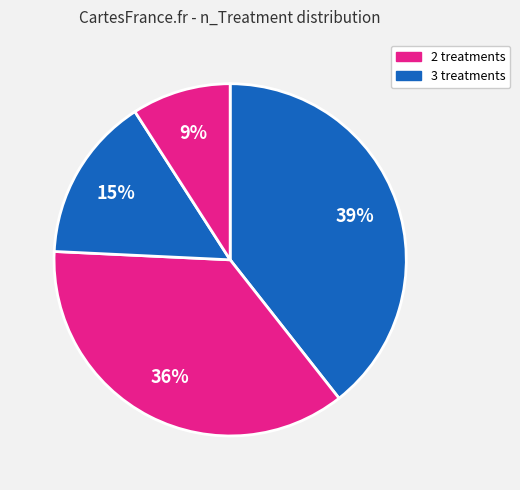

Count the number of slices in the pie.

4